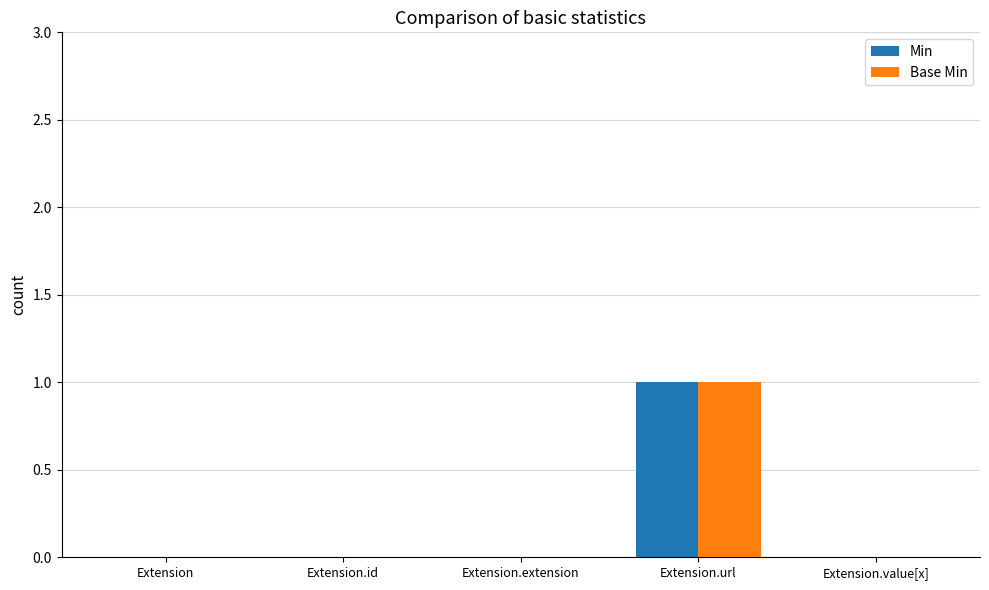

Reading right to left, transcribe all the data shown in this chart.

Min: 0	1	0	0	0
Base Min: 0	1	0	0	0